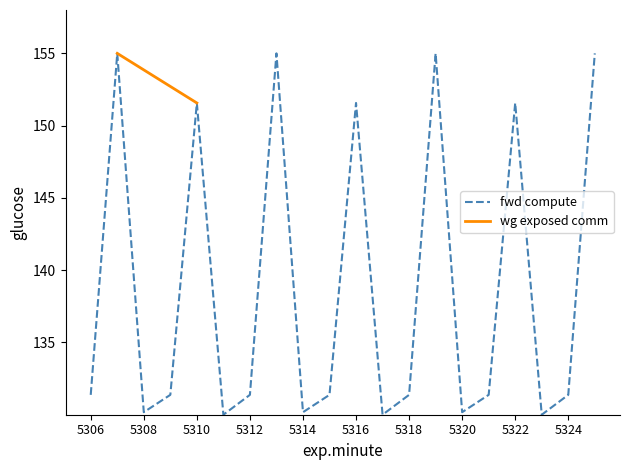

Count the number of categories in the chart.

20